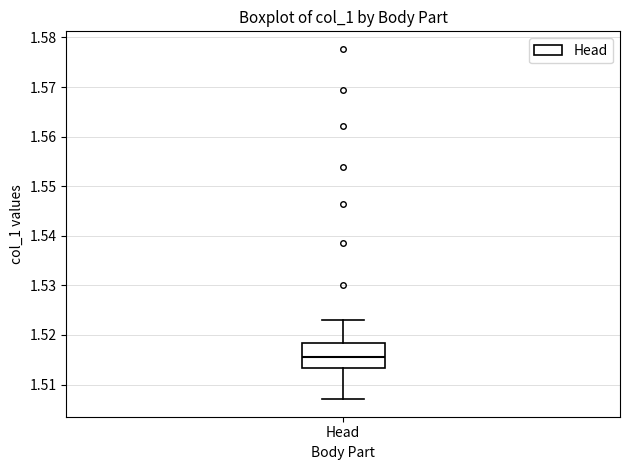

Transcribe this box plot: give where the median line is, the range the box spans, and where the two whiskers end, as read against the y-axis. The values are not printed on the chart, so give them approximately, as read against the axis.

median 1.516, box 1.513 to 1.518, whiskers 1.507 to 1.523